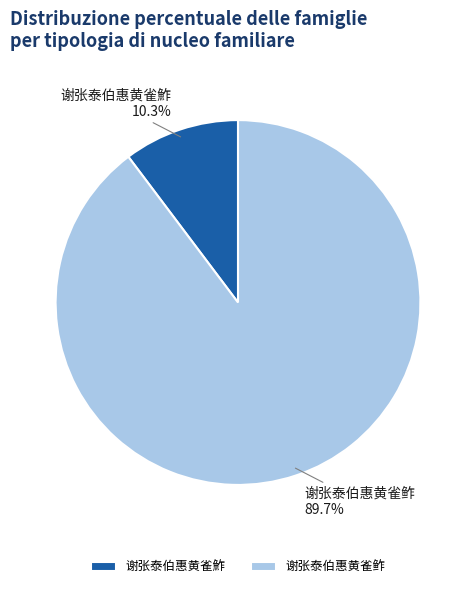

To the nearest percent, what portion does 谢张泰伯惠黄雀鮓 represent?

10%